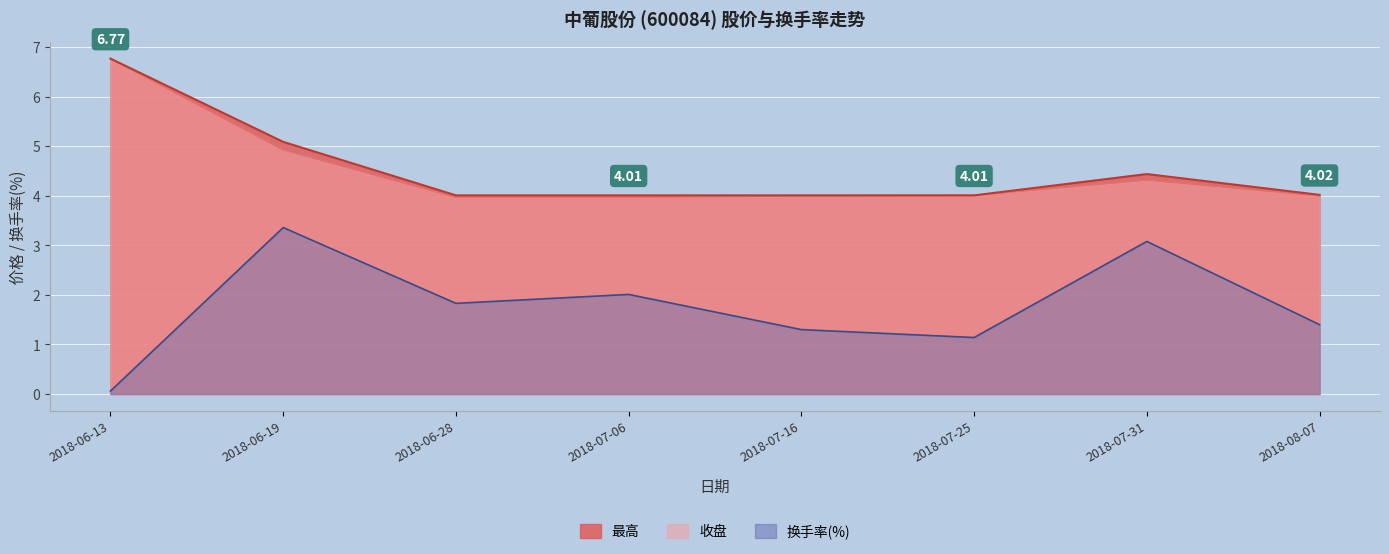

At how many categories does at least one series exceed 1?

8